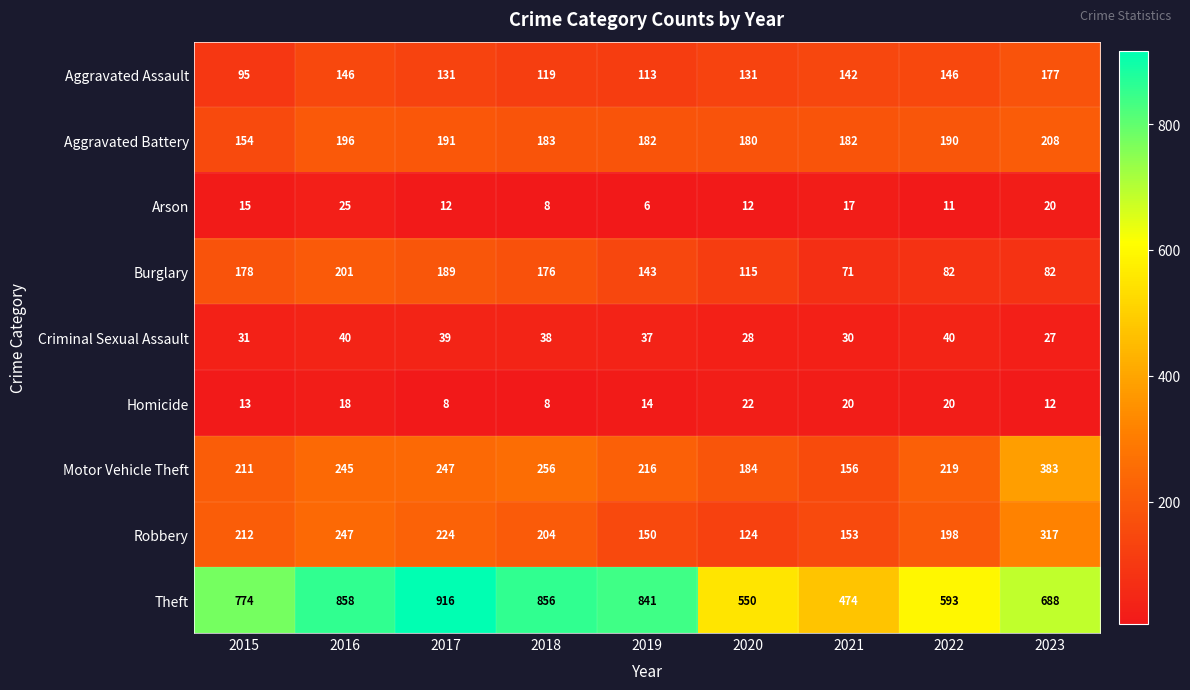

At which category does the chart reach its peak across all series?

2017